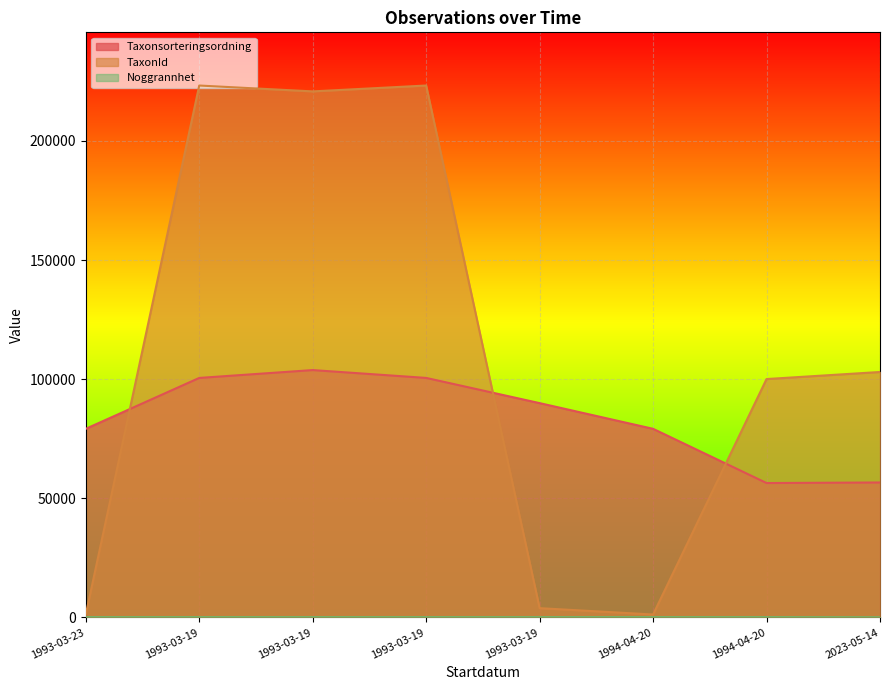

Rank the categories by Noggrannhet value from highest to lowest.

1993-03-23, 1993-03-19, 1993-03-19, 1993-03-19, 1993-03-19, 1994-04-20, 1994-04-20, 2023-05-14